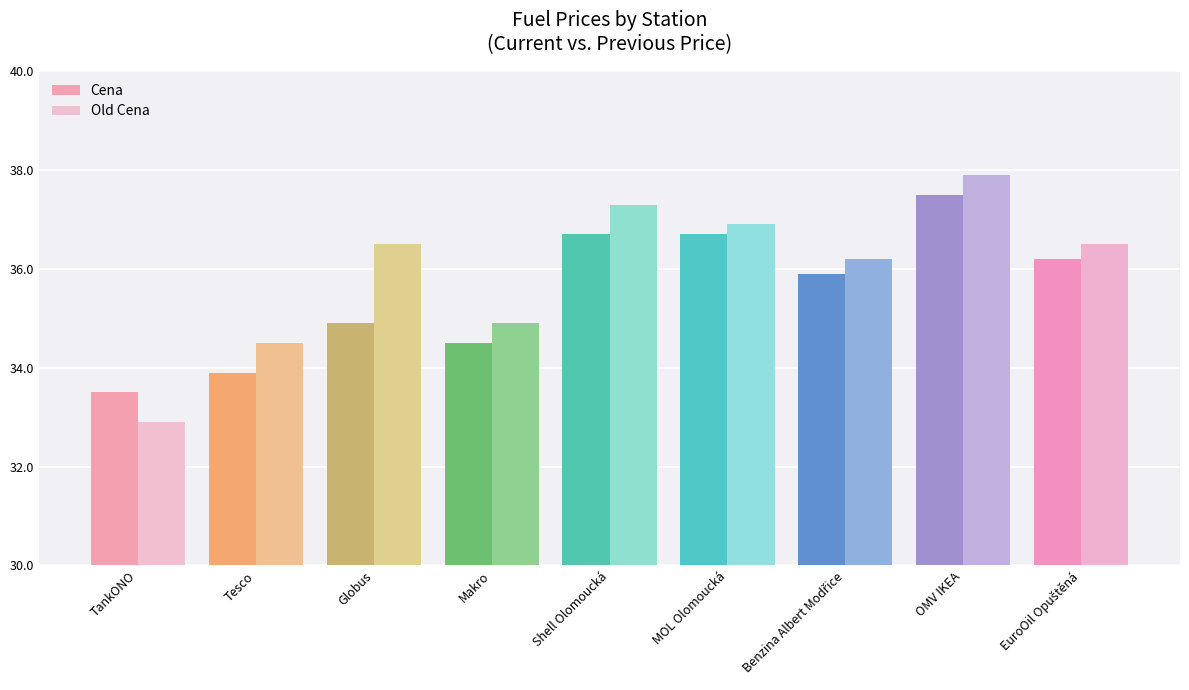

Reading left to right, what are all the values shown in this chart?

Cena: 33.5	33.9	34.9	34.5	36.7	36.7	35.9	37.5	36.2
Old Cena: 32.9	34.5	36.5	34.9	37.3	36.9	36.2	37.9	36.5